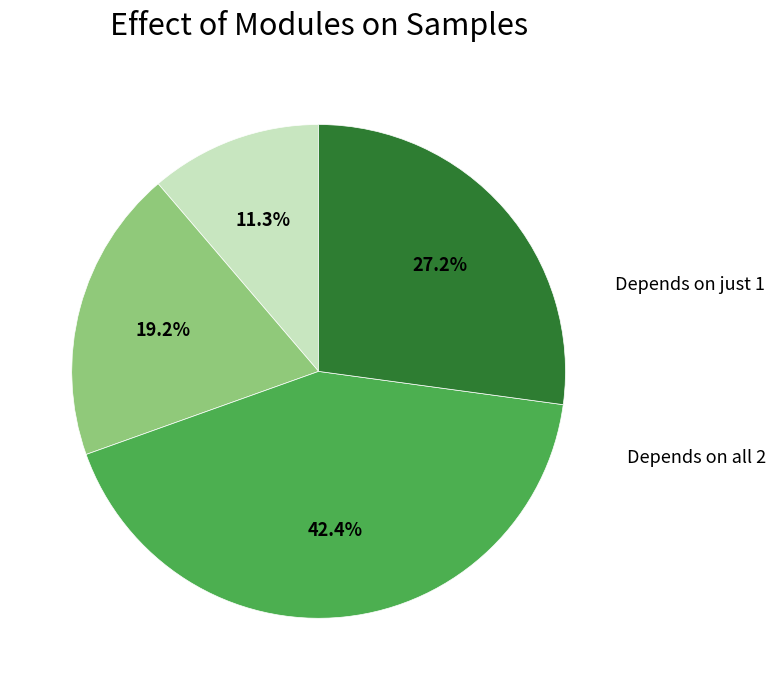

Is there any slice that represents more than half of the pie?

No